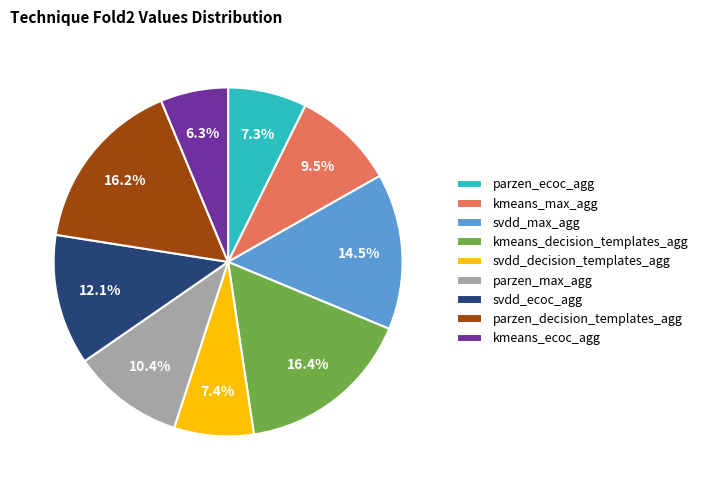

Which has a higher value, parzen_decision_templates_agg or svdd_decision_templates_agg?

parzen_decision_templates_agg